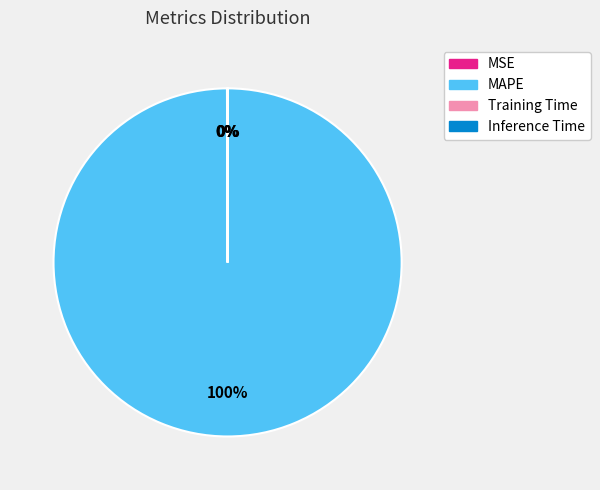

What percentage is the MAPE slice, to the nearest percent?

100%